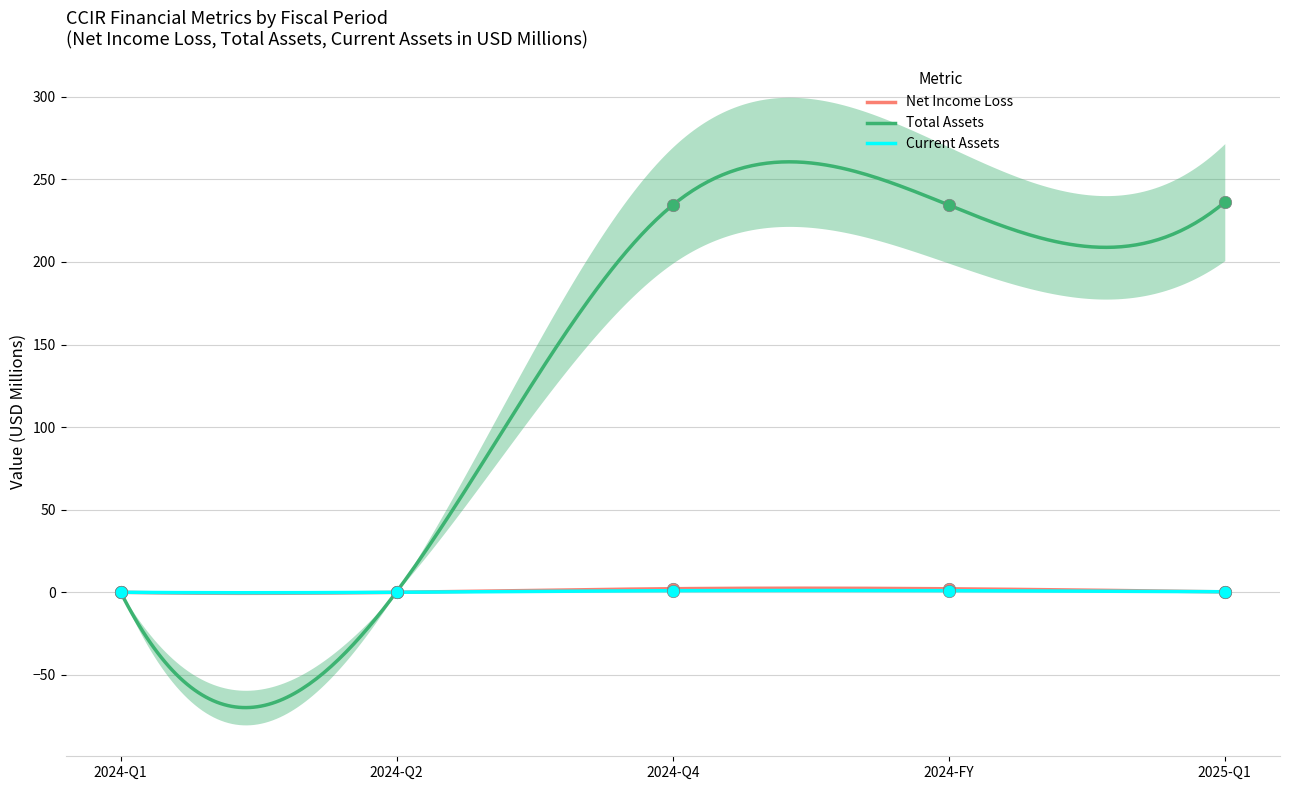

Is the value of Net Income Loss at 2024-Q1 greater than the value of Total Assets at 2024-Q1?

No